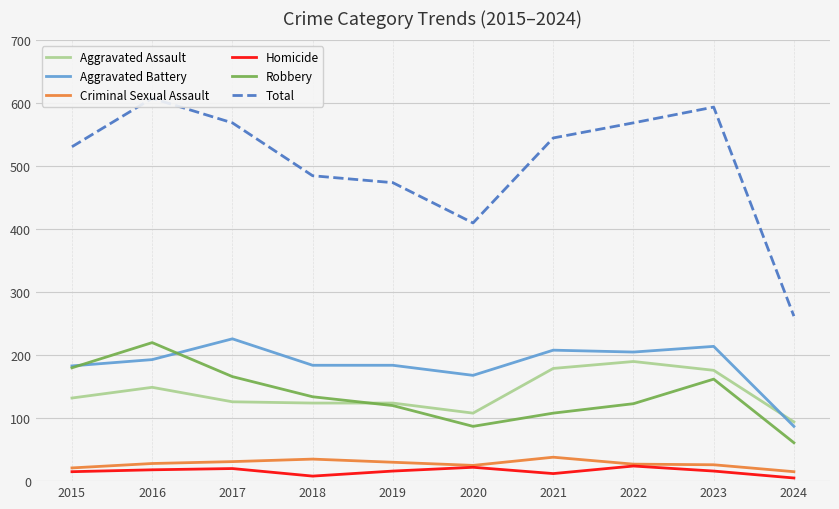

Where is the first local maximum for Criminal Sexual Assault?

2018